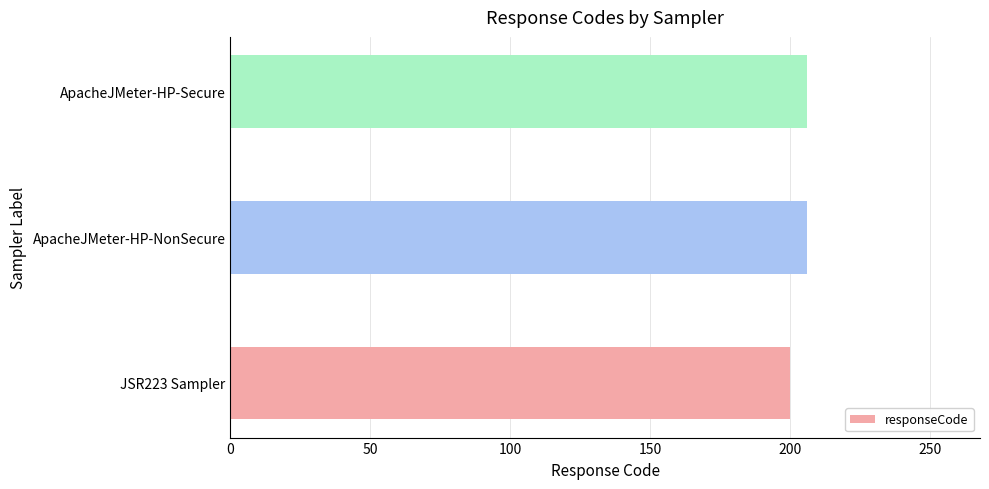

Reading bottom to top, transcribe all the data shown in this chart.

200	206	206